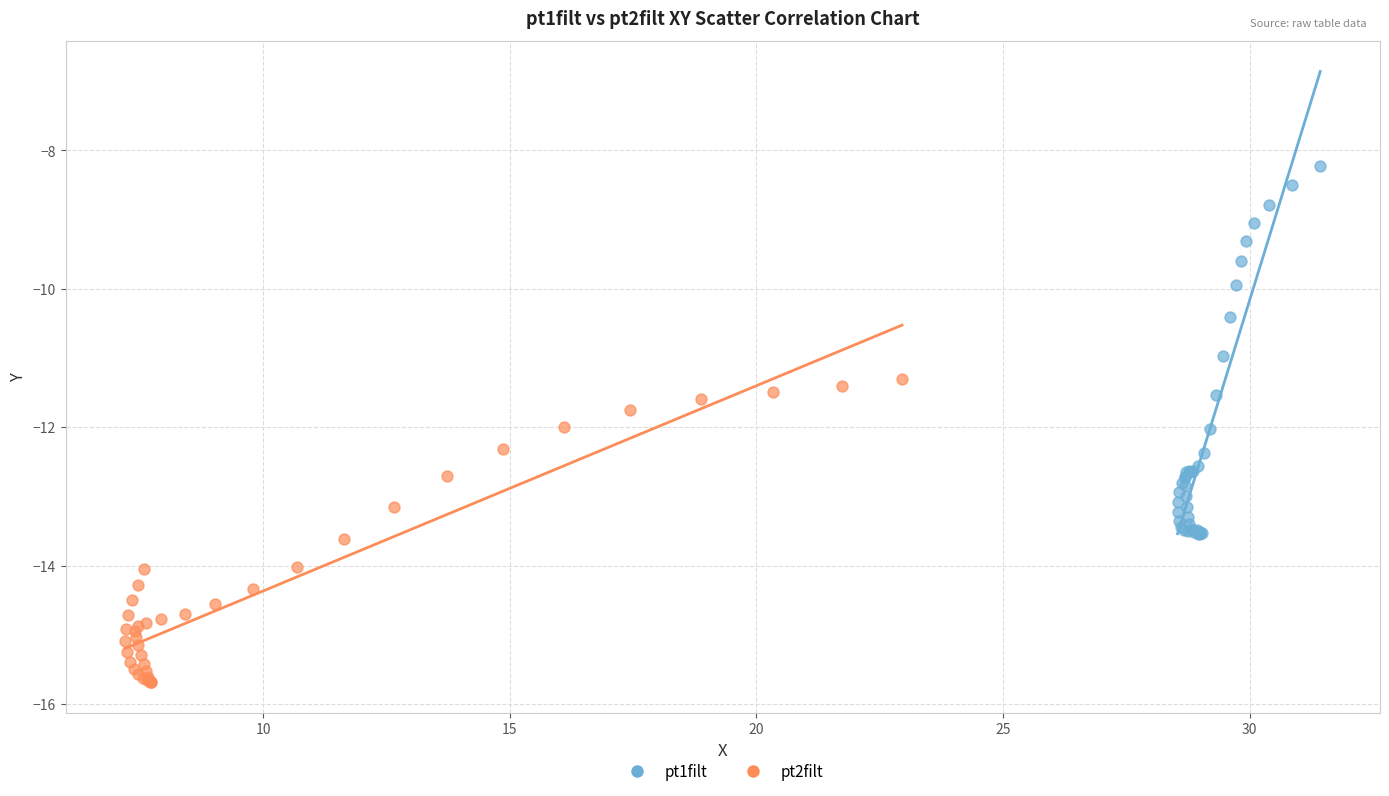

Which series contains the highest Y value?

pt1filt